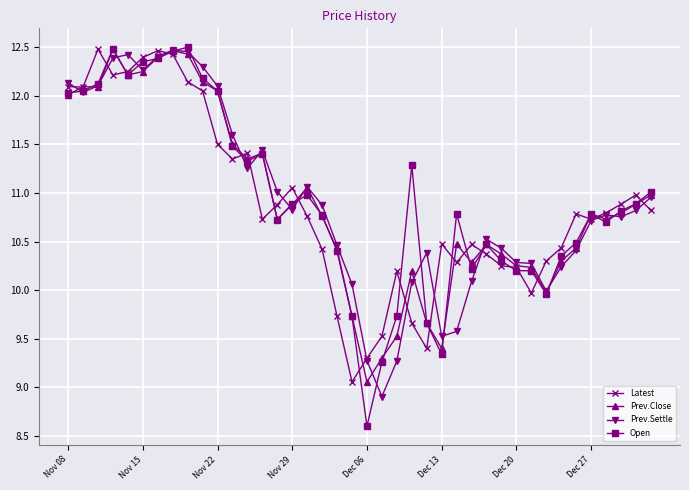

Which series has the widest spread of values?

Open